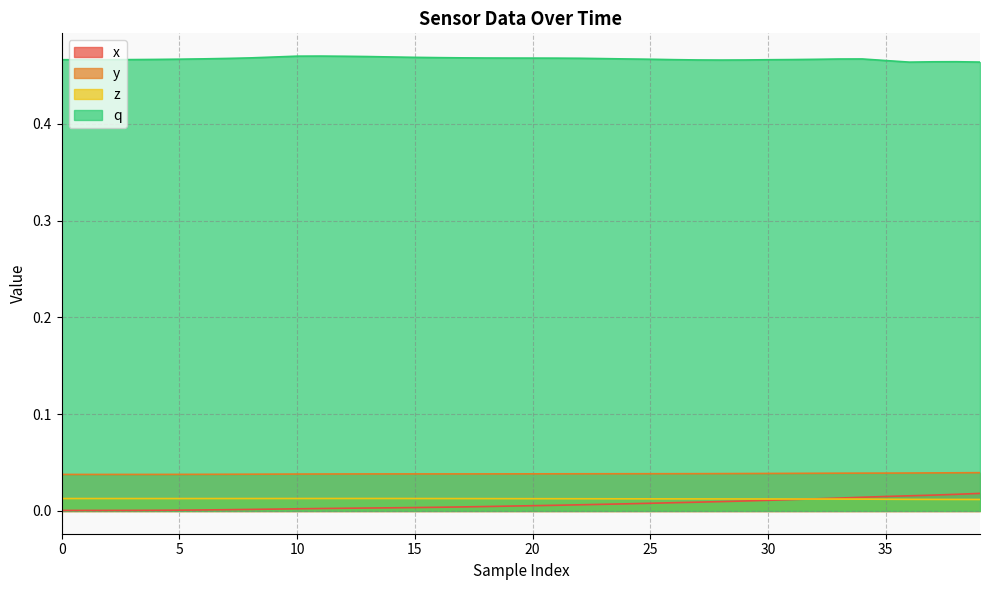

In q, how many points are lower than both neighbors (excluding endpoints)?

3